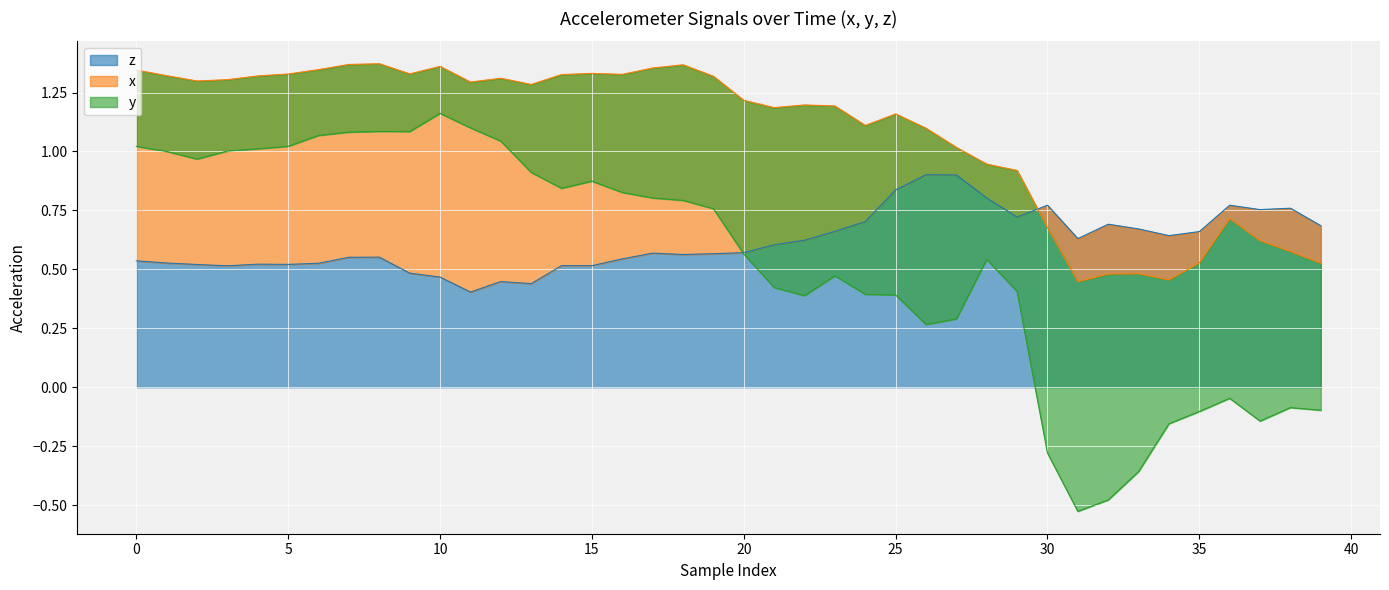

List the labels in order of z value, largest first.

26, 27, 25, 28, 30, 36, 38, 37, 29, 24, 32, 39, 33, 23, 35, 34, 31, 22, 21, 20, 17, 19, 18, 8, 7, 16, 0, 1, 6, 4, 5, 2, 14, 15, 3, 9, 10, 12, 13, 11